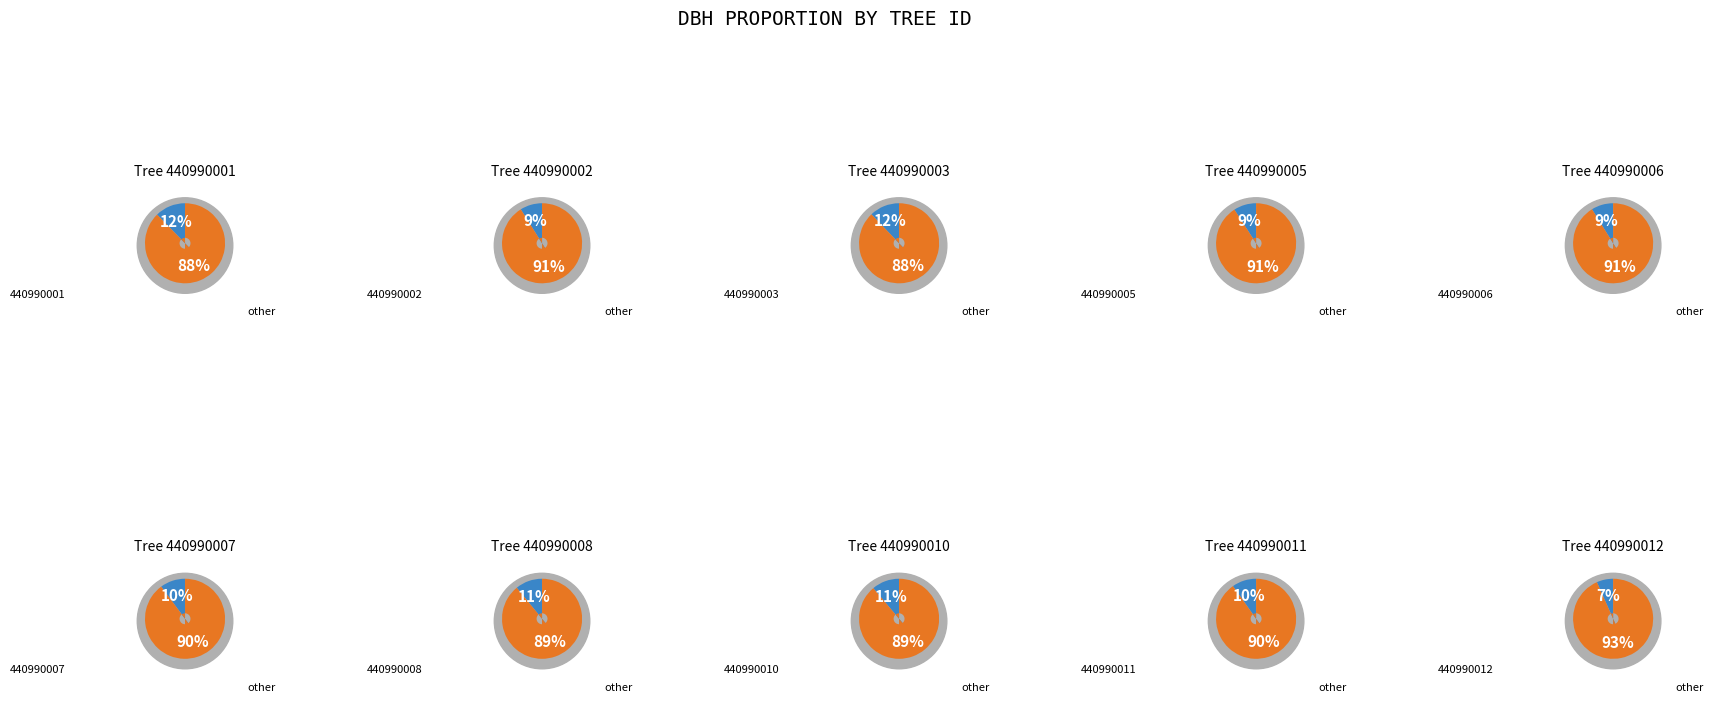

How many segments does this pie chart have?

10